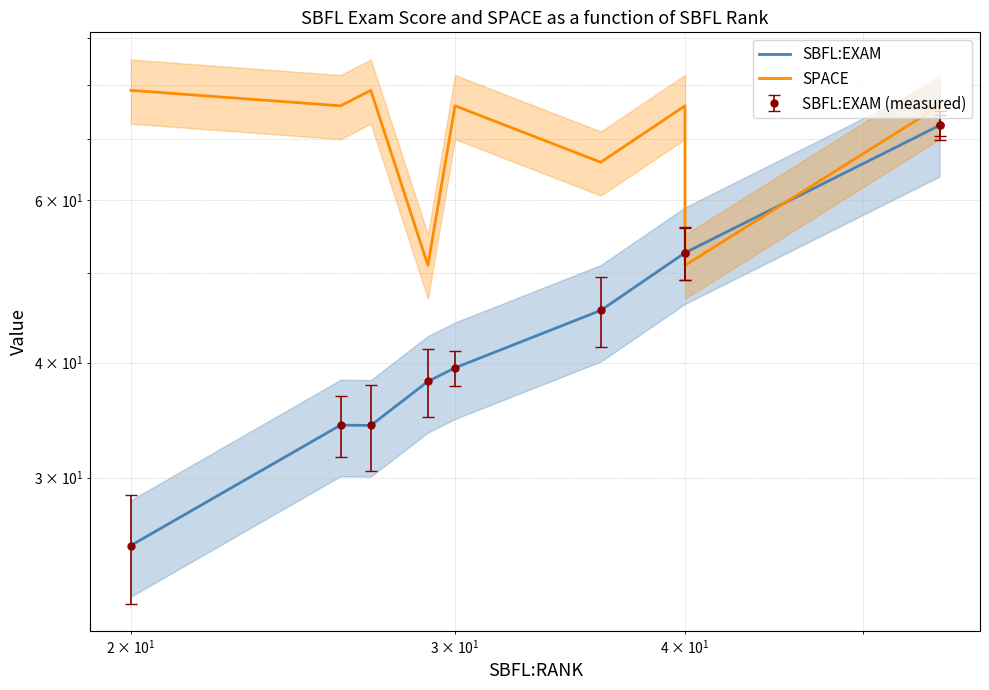

What is the difference between the maximum and minimum values in the SBFL:EXAM series?

47.1